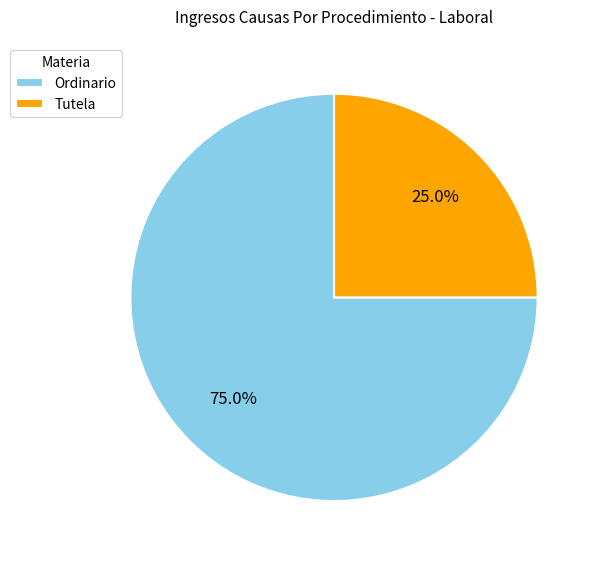

Does any single category account for the majority?

Yes